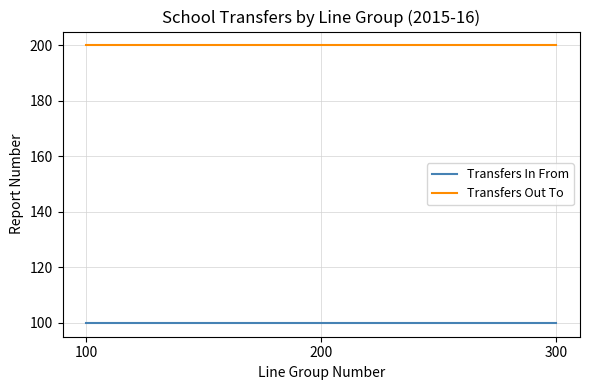

What is the sum of all Transfers Out To values?

600